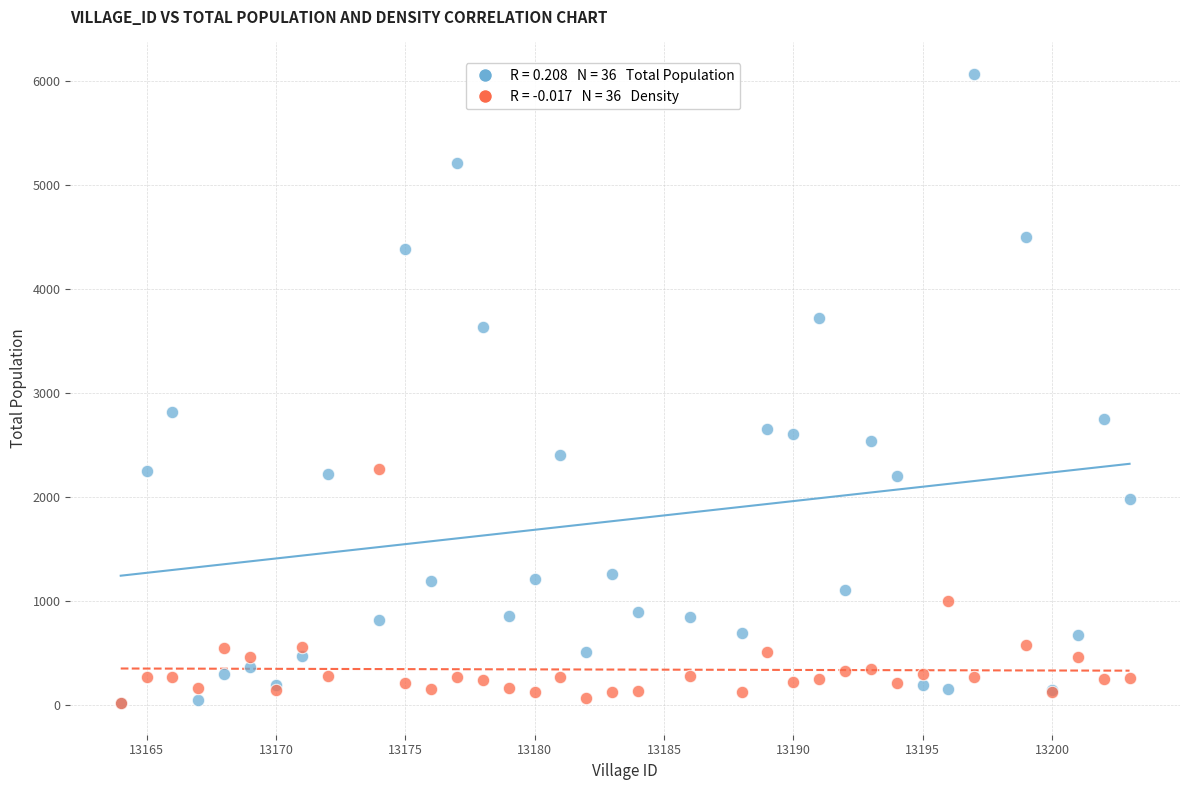

Across all series, what Y value is closest to 3040?

2813